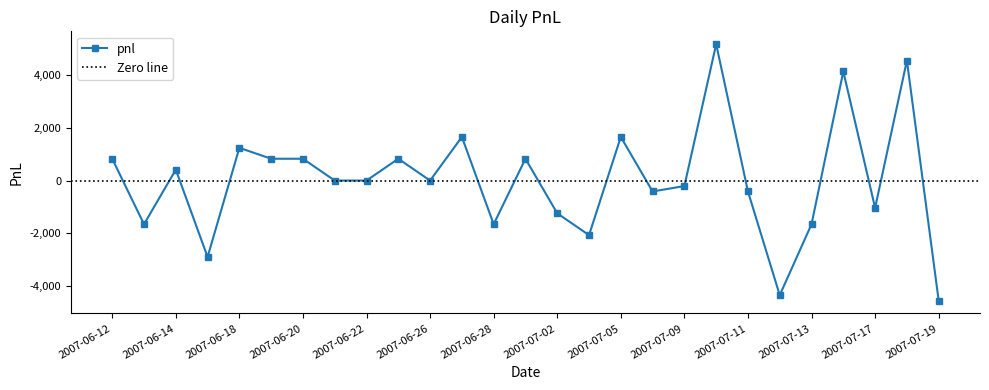

How many interior local peaks (higher than both neighbors) does the data have?

9